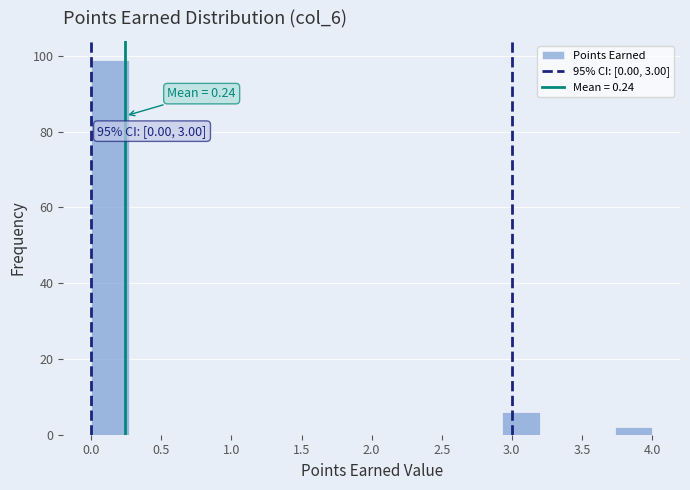

Which range on the x-axis has the tallest bar?

0.00 to 0.25